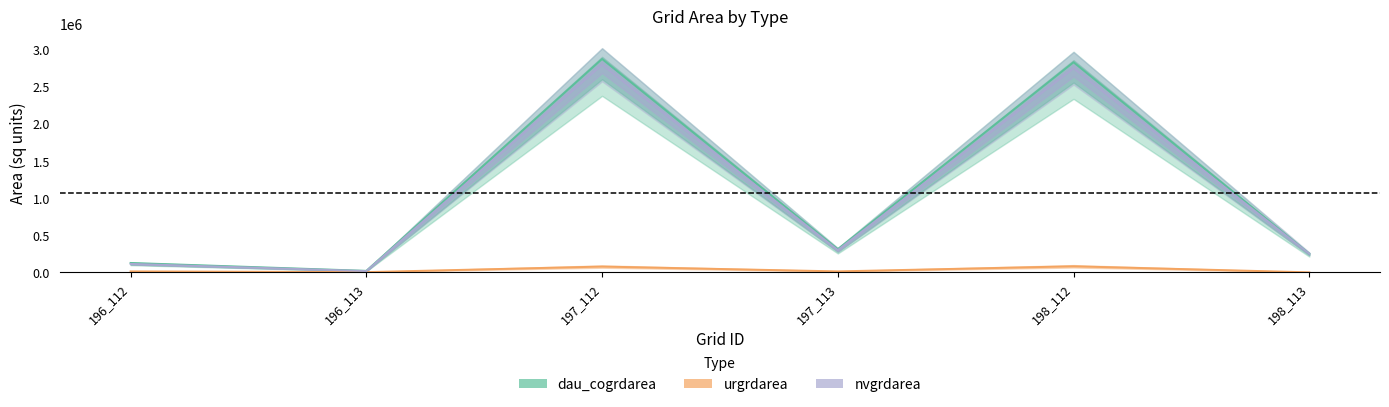

How many data points in urgrdarea are above 12600?

2